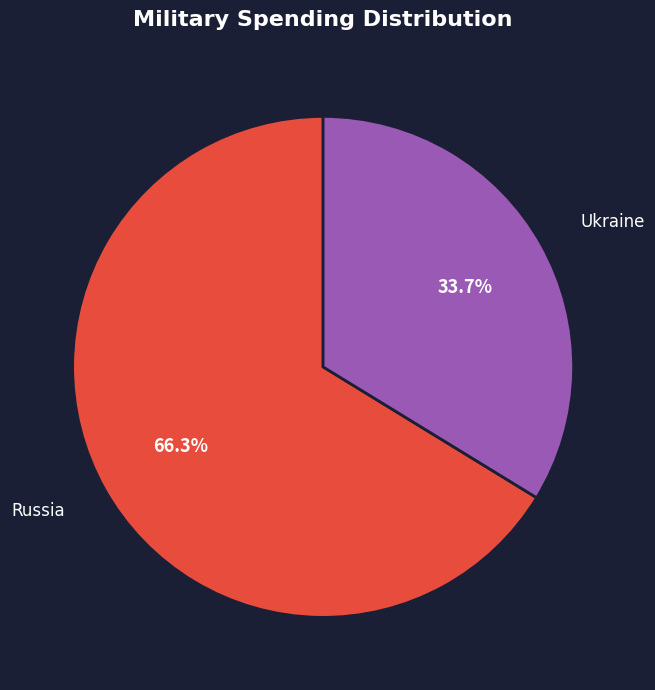

Is it true that Russia is 81% of the pie?

False